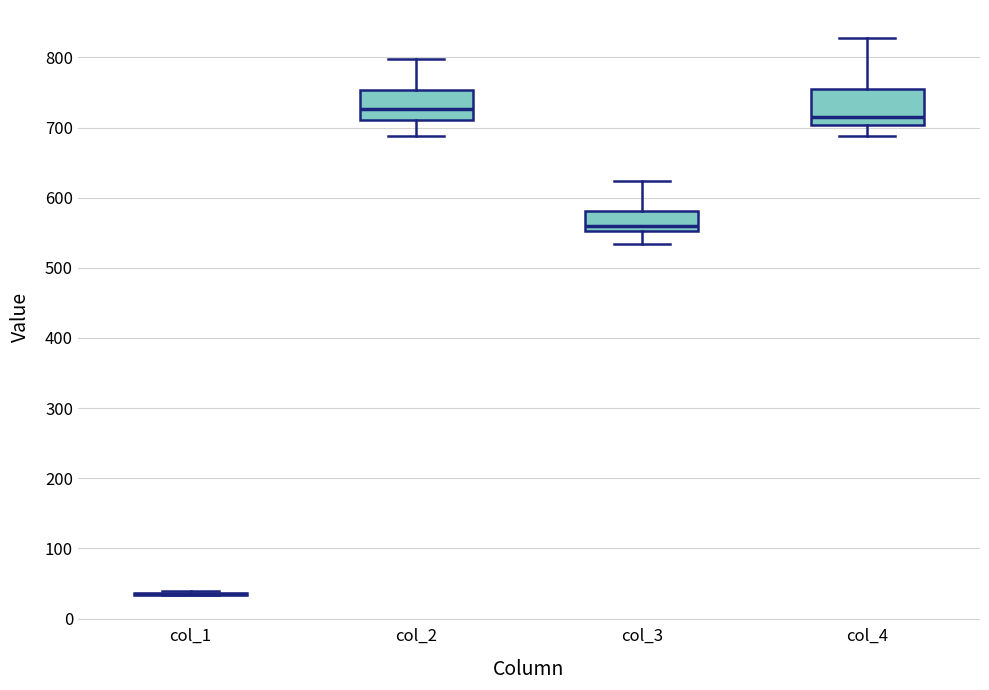

Where does the median line of the box for col_3 sit on the y-axis? The values are not printed on the chart, so give them approximately, as read against the axis.

560